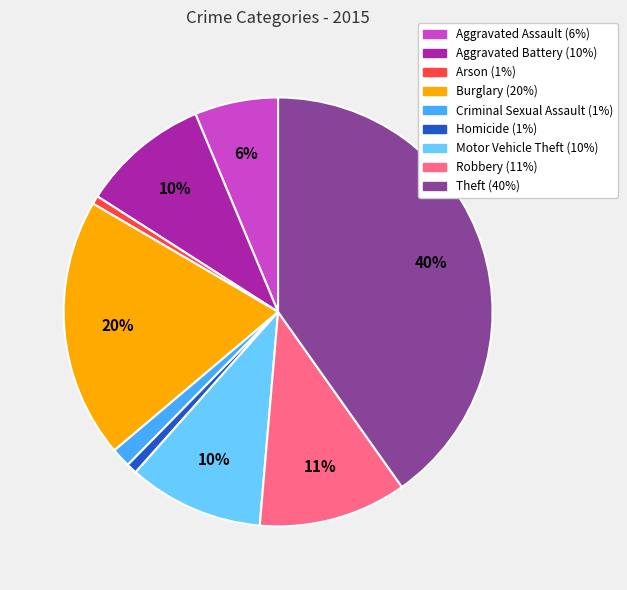

Is there a majority slice in this chart?

No